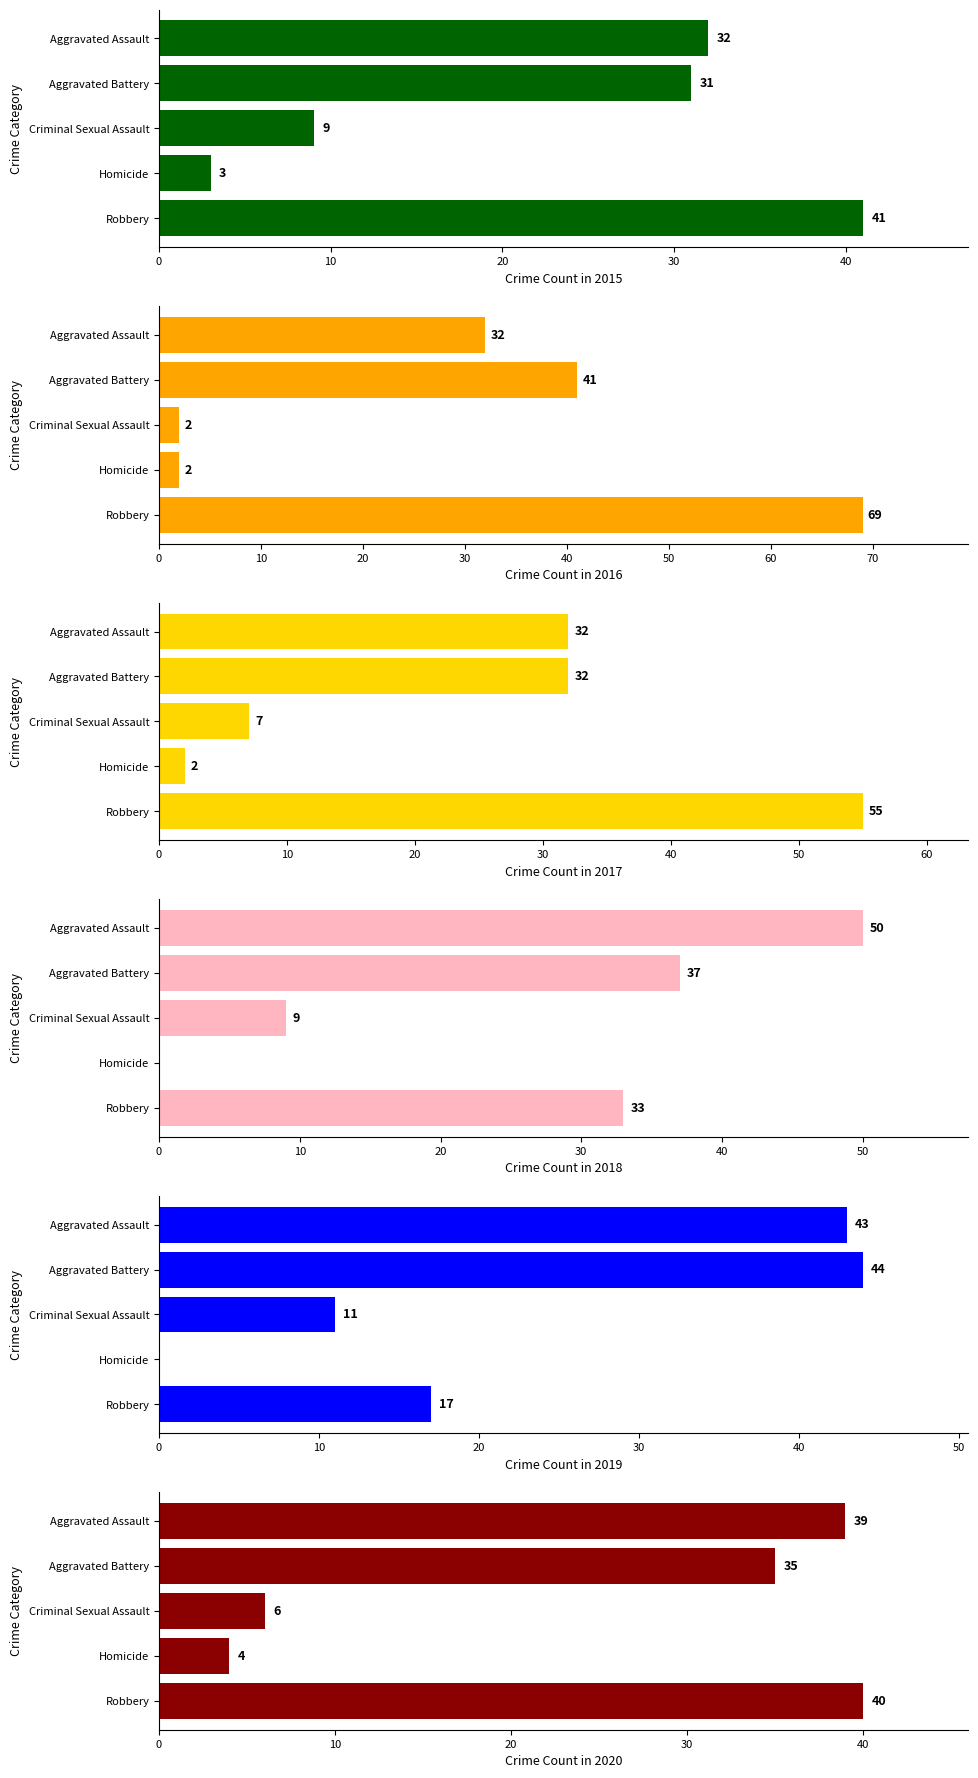

Is it true that 2018 equals -27 at Homicide?

False